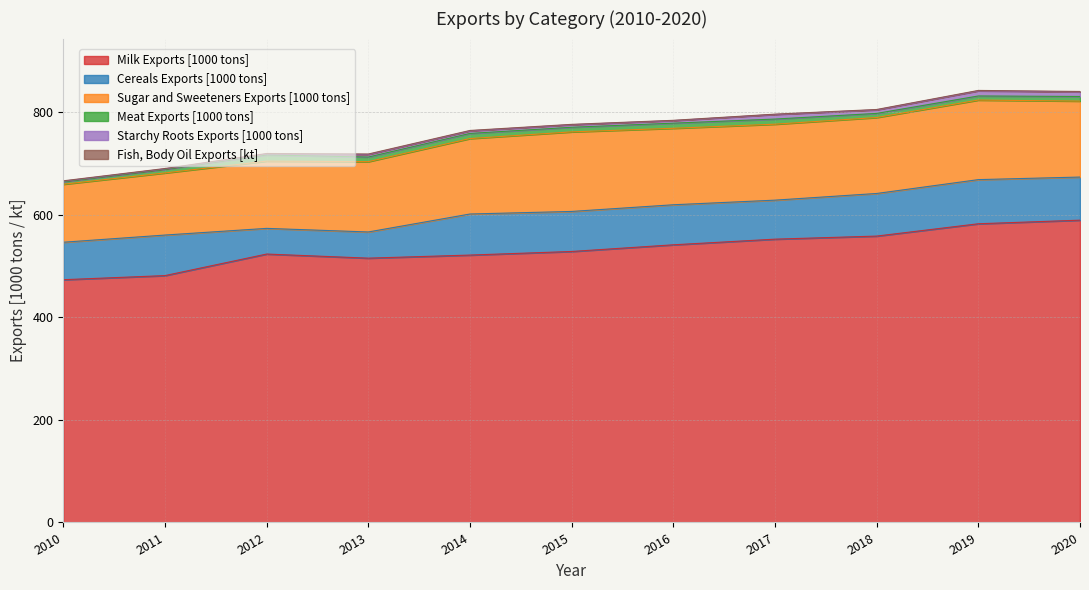

Which series has the largest total across all categories?

Milk Exports [1000 tons]